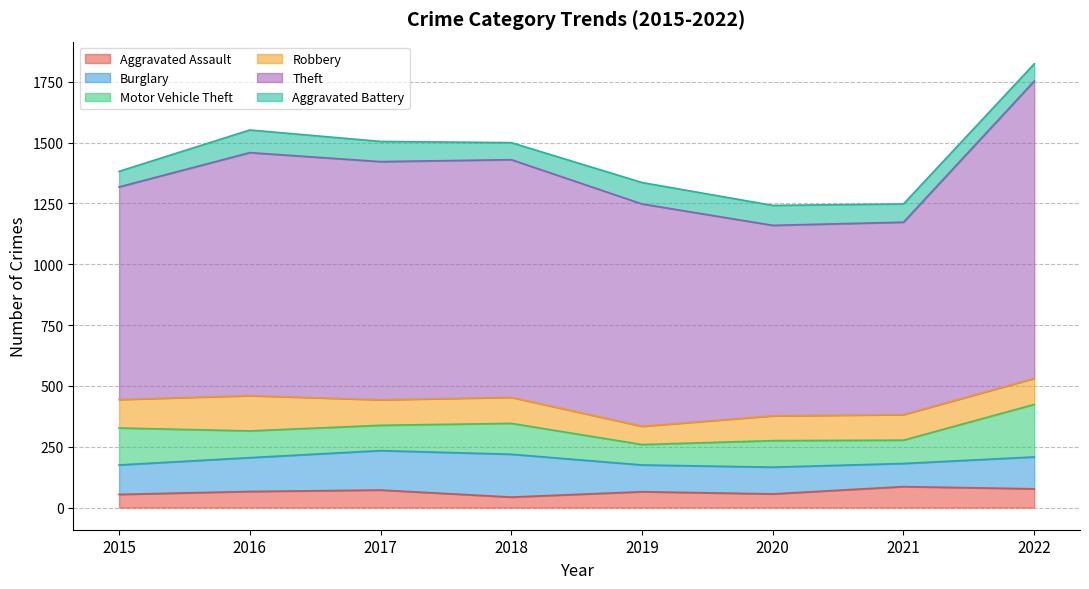

True or false: Burglary has more than 1 points higher than both neighbors.

False